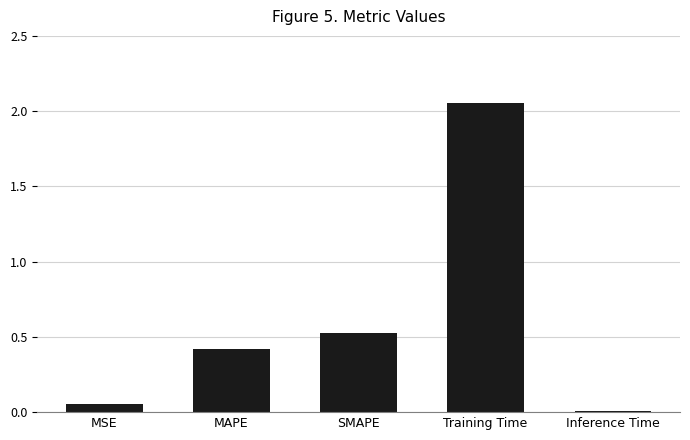

Rank the categories by value from highest to lowest.

Training Time, SMAPE, MAPE, MSE, Inference Time